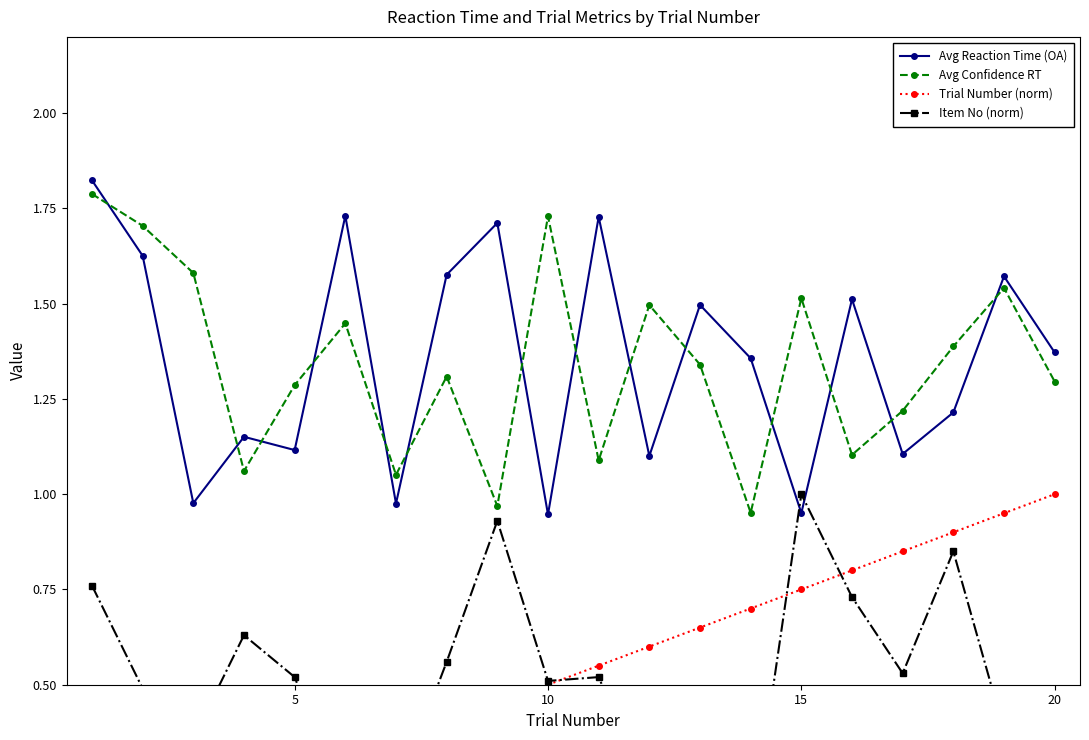

What are all the series names shown in the legend?

Avg Reaction Time (OA), Avg Confidence RT, Trial Number (norm), Item No (norm)